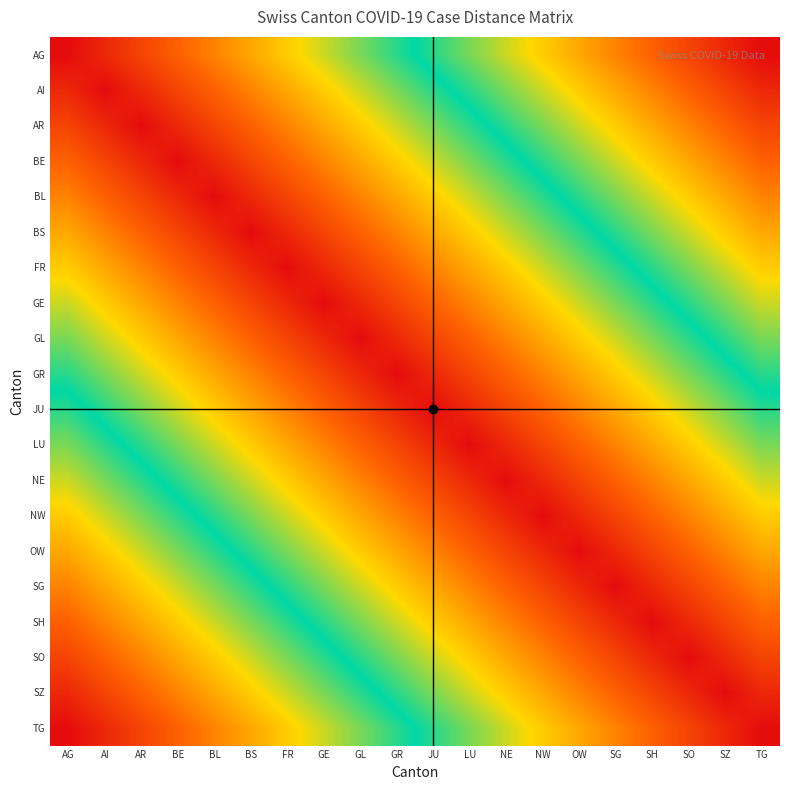

At which category is the sum across all series the highest?

AG